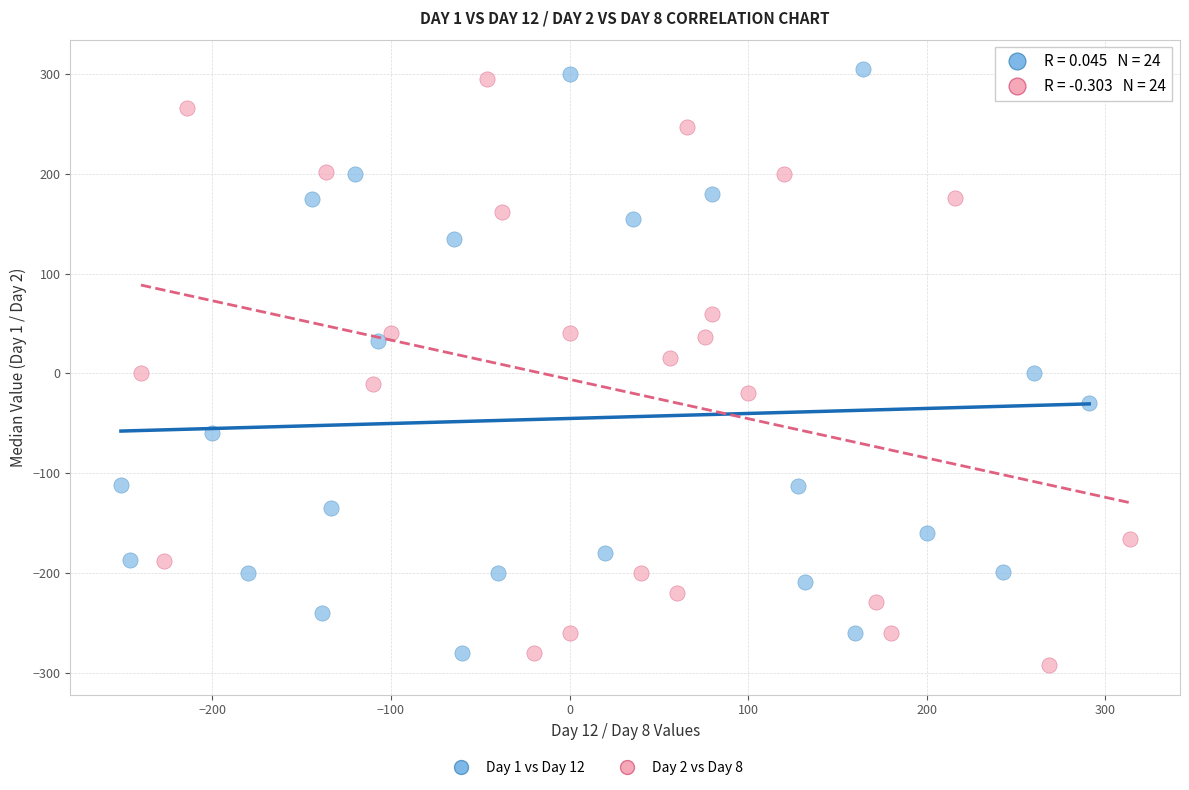

Which series contains the lowest Y value?

Day 2 vs Day 8